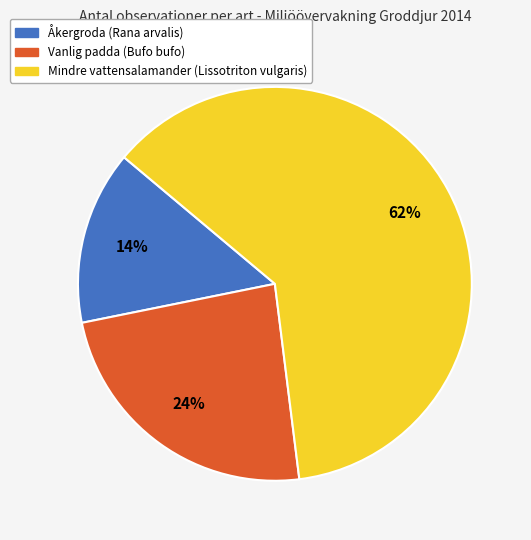

Between Åkergroda (Rana arvalis) and Mindre vattensalamander (Lissotriton vulgaris), which is larger?

Mindre vattensalamander (Lissotriton vulgaris)